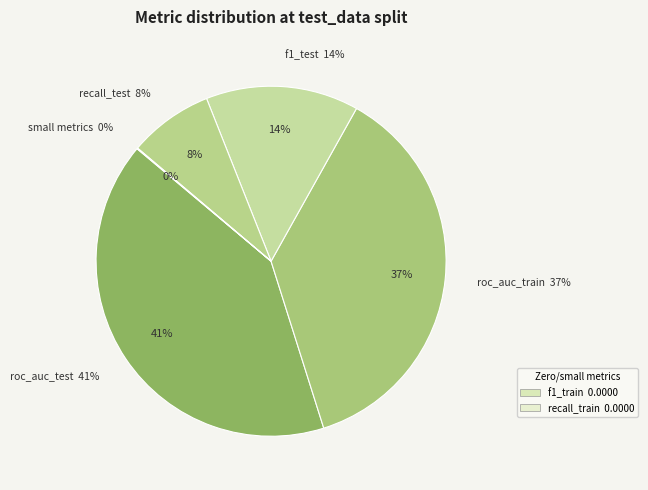

Is there any slice that represents more than half of the pie?

No